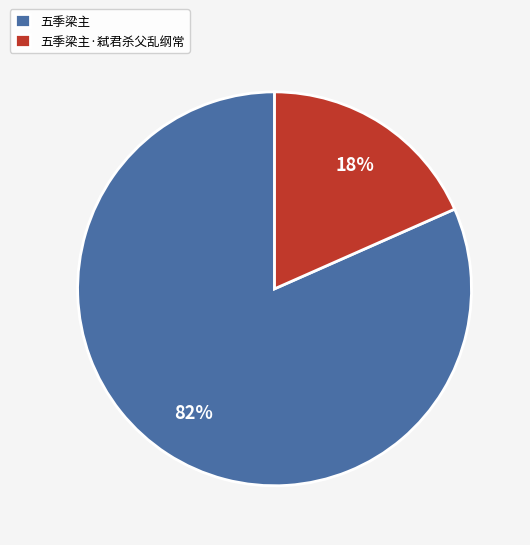

Which has a higher value, 五季梁主·弑君杀父乱纲常 or 五季梁主?

五季梁主